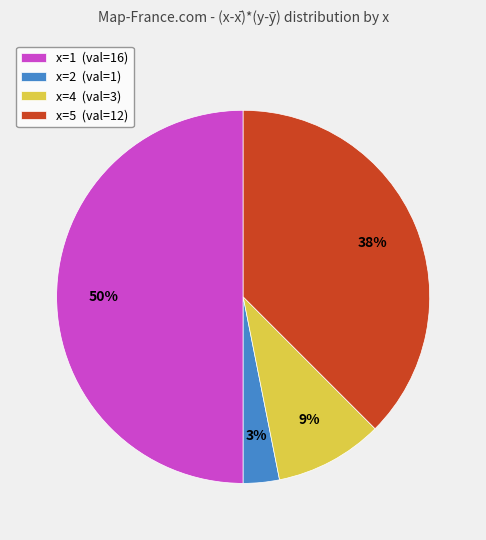

Count the number of slices in the pie.

4